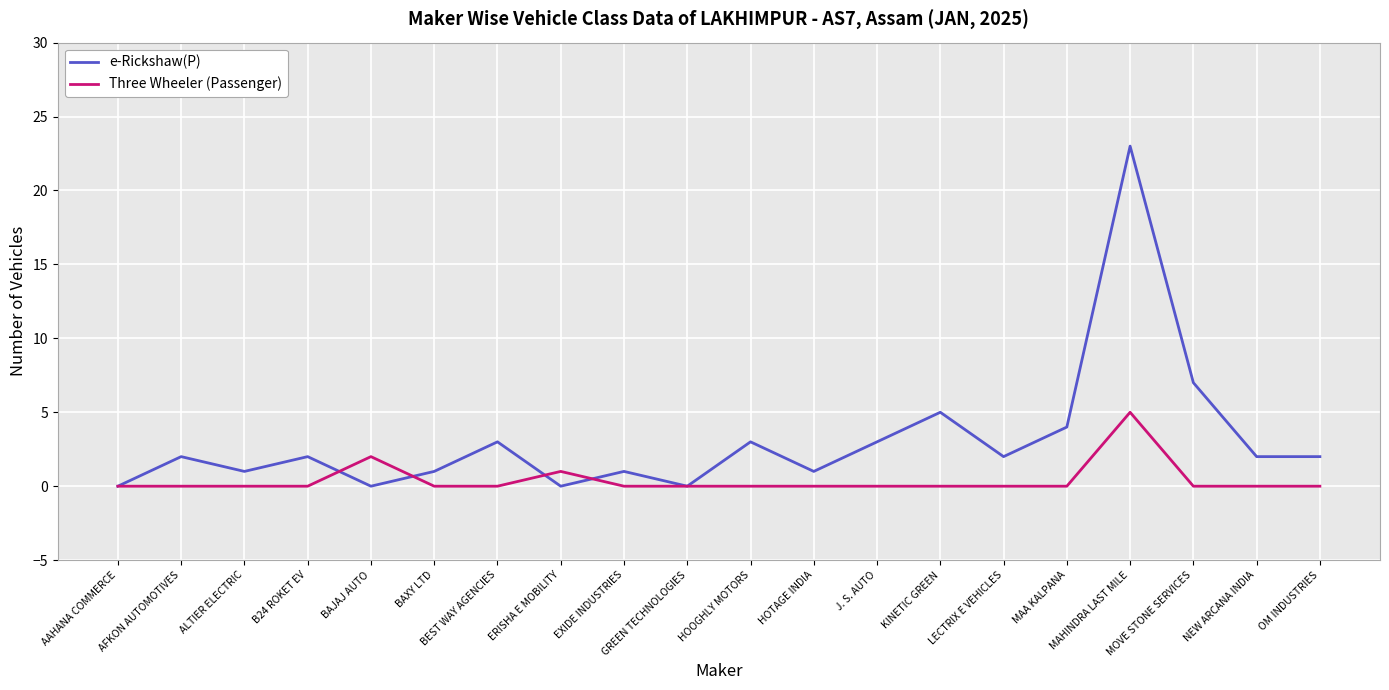

Between HOTAGE INDIA and KINETIC GREEN, which series saw the biggest shift?

e-Rickshaw(P)